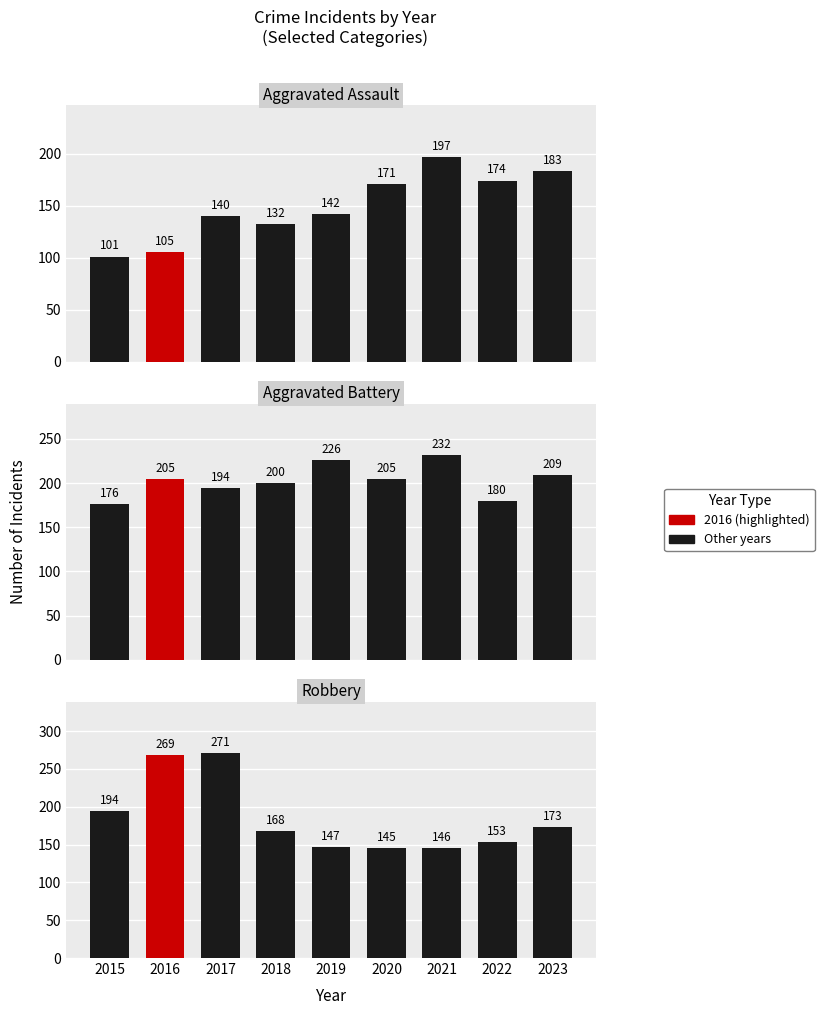

List the series in order of their overall mean, lowest first.

Aggravated Assault, Robbery, Aggravated Battery